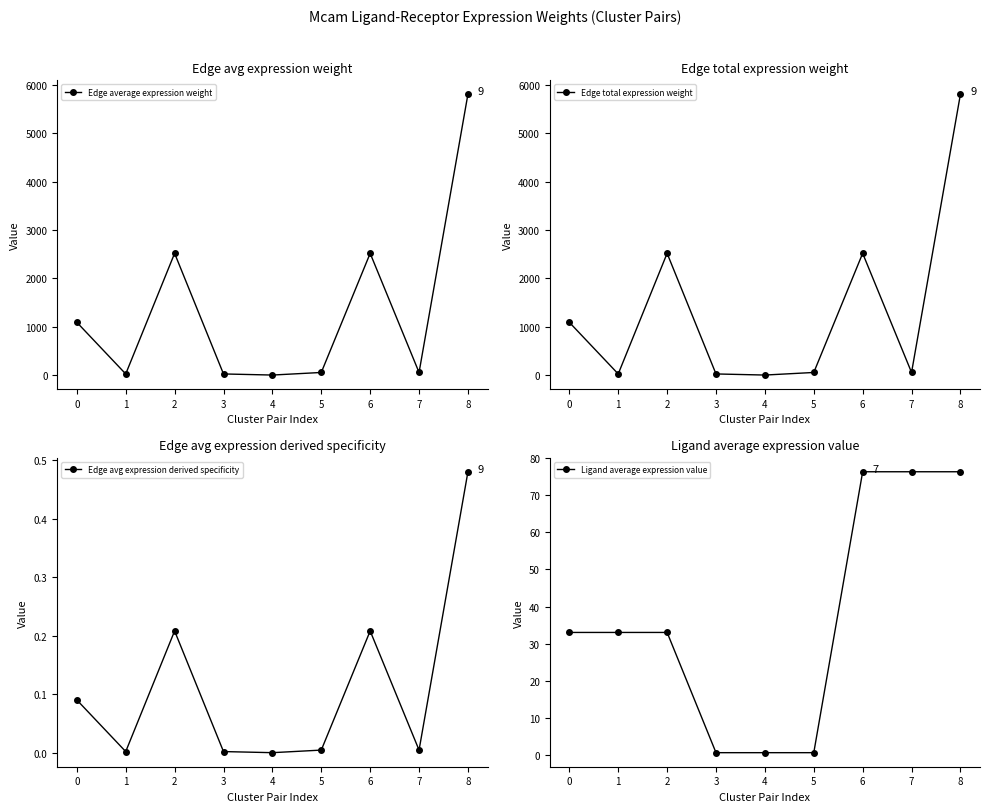

Which category has the lowest value in the Edge average expression weight series?

4